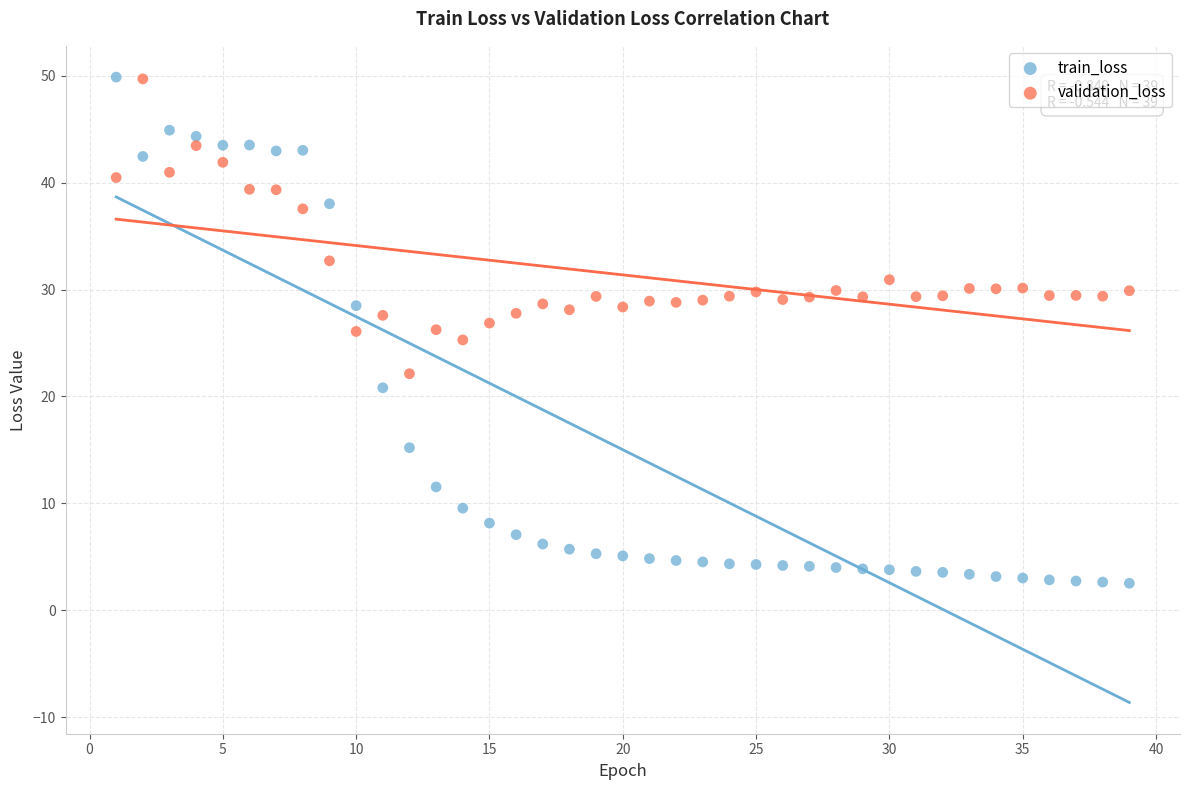

Across all data points, what is the range of Y values (max minus min)?

47.3